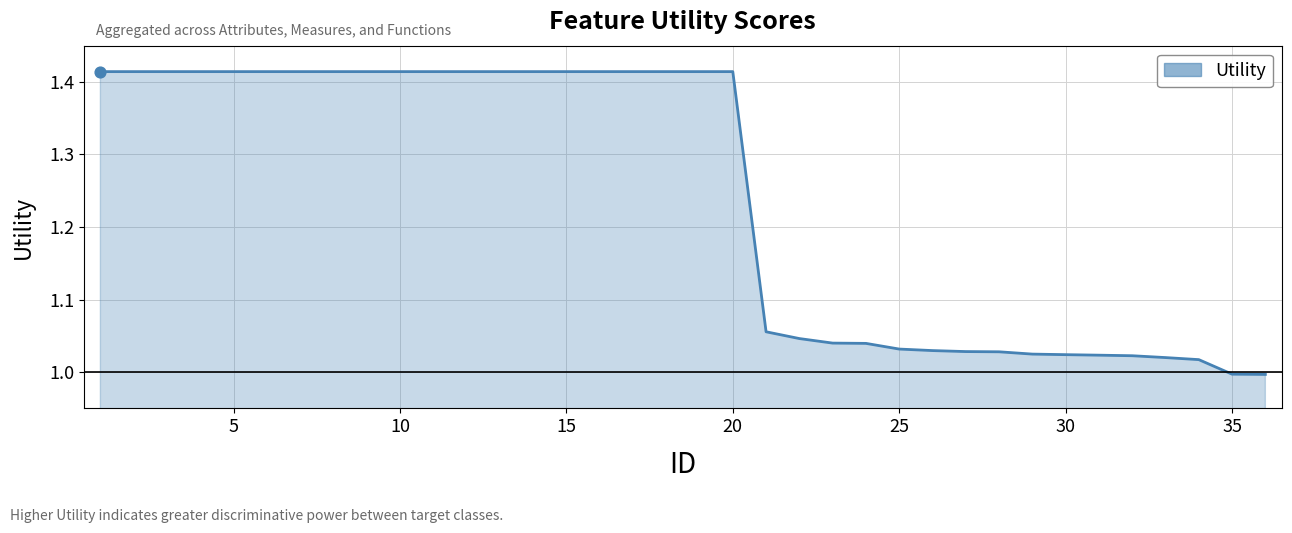

What is the difference between the maximum and minimum values?

0.4